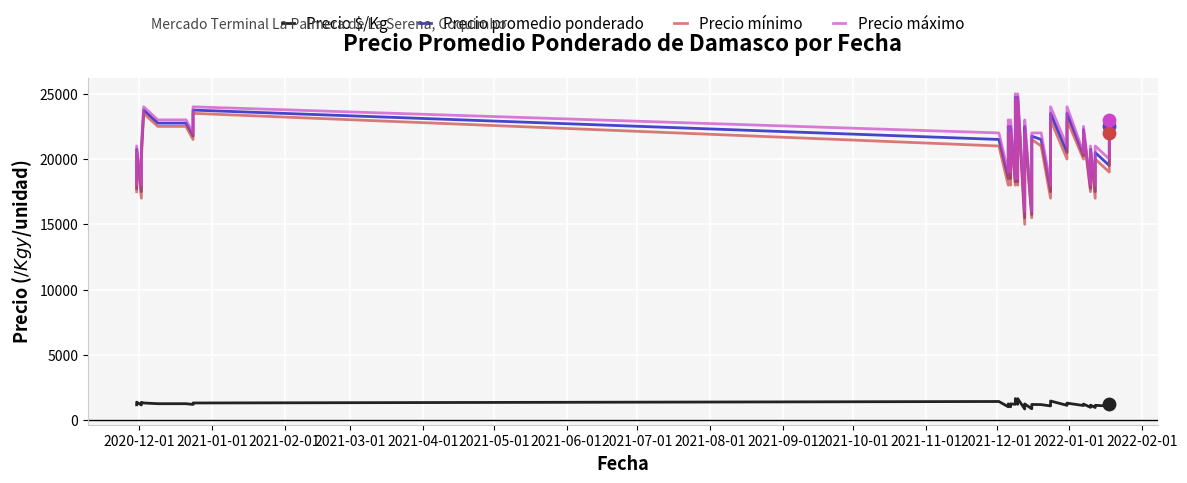

Which series contains the lowest Y value?

Precio $/Kg